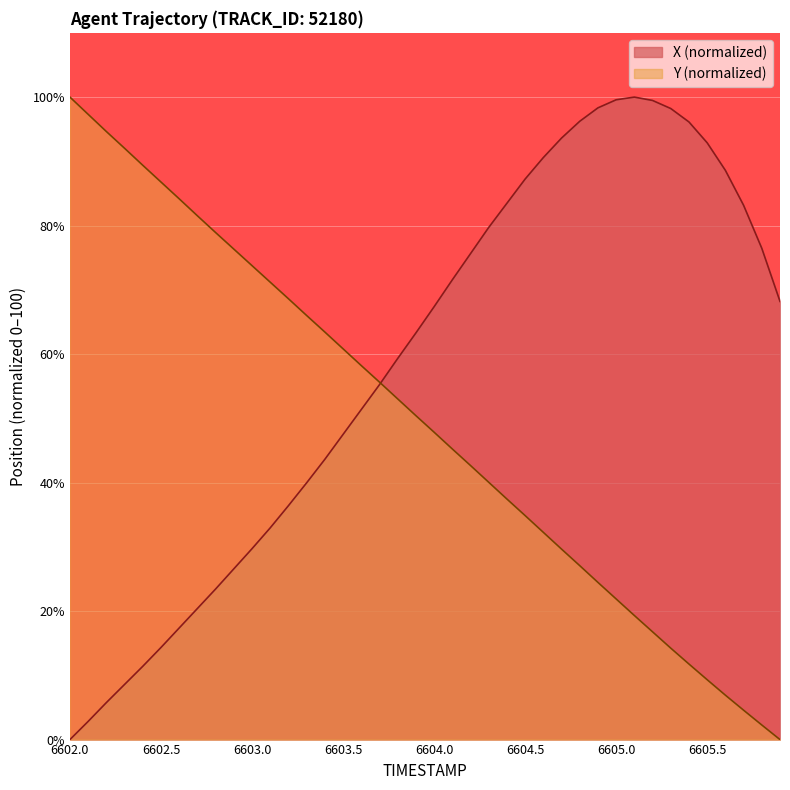

What is the highest value of the X series?

100.0